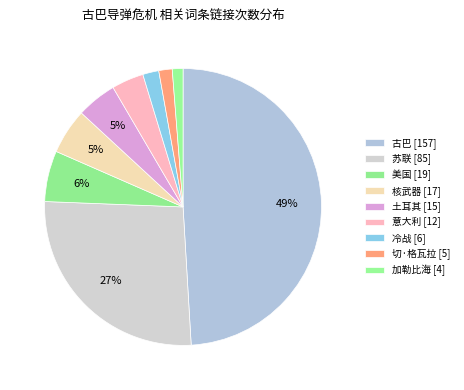

How many slices are in this pie chart?

9